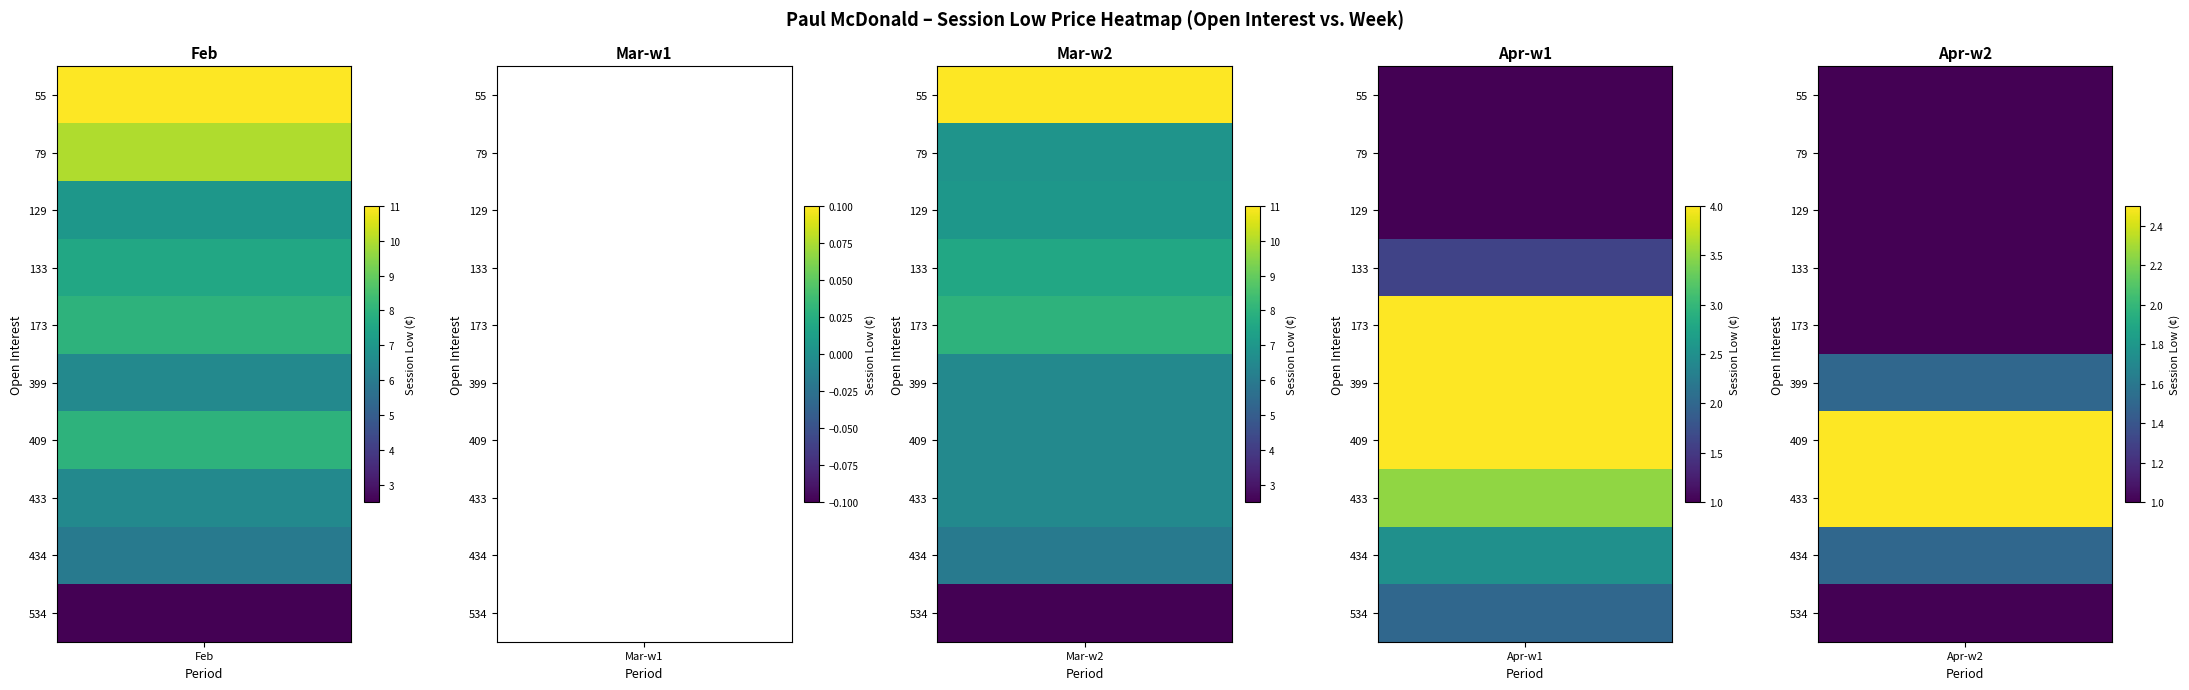

At how many categories does at least one series exceed 8?

2